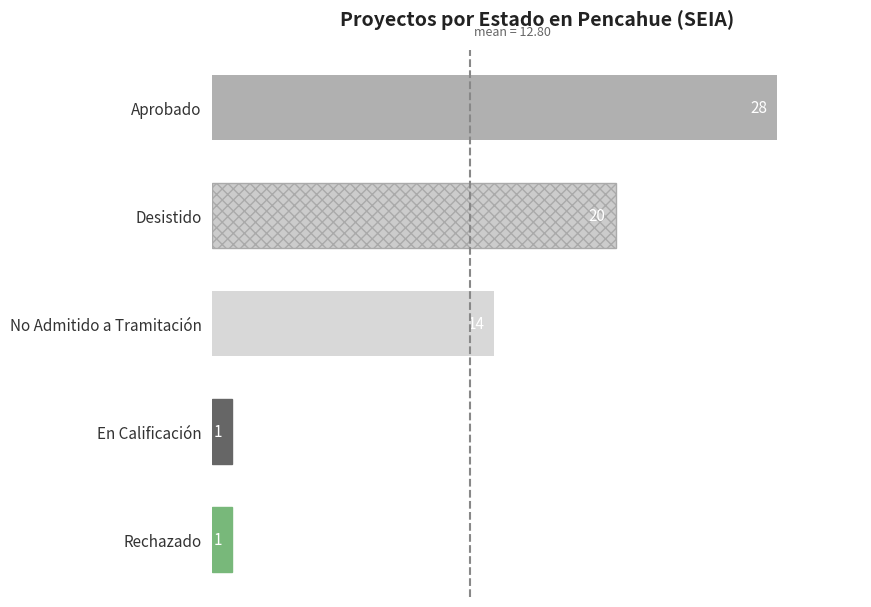

What is the change in value from Aprobado to Desistido?

-8